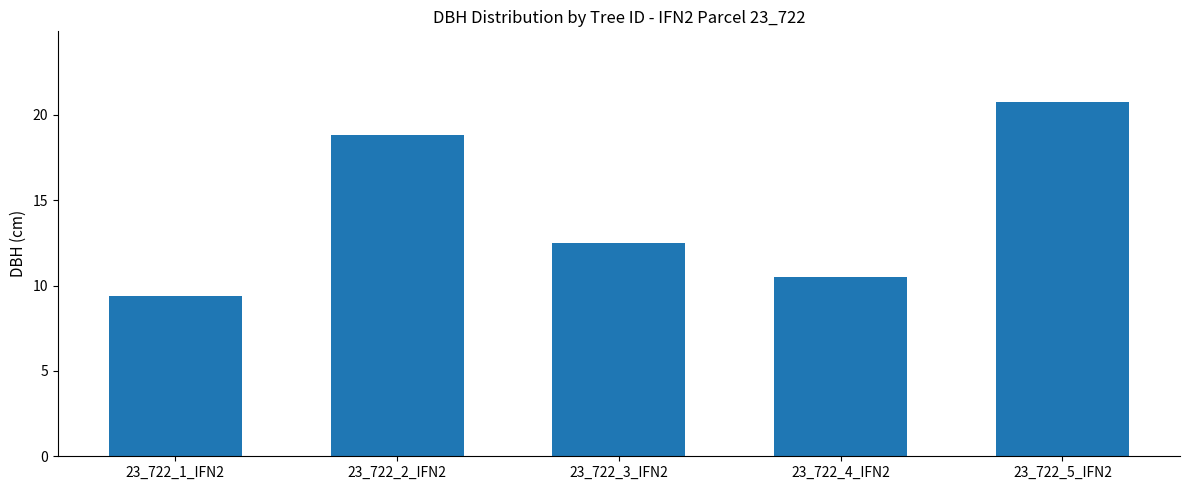

What is the maximum value shown in the chart?

20.8